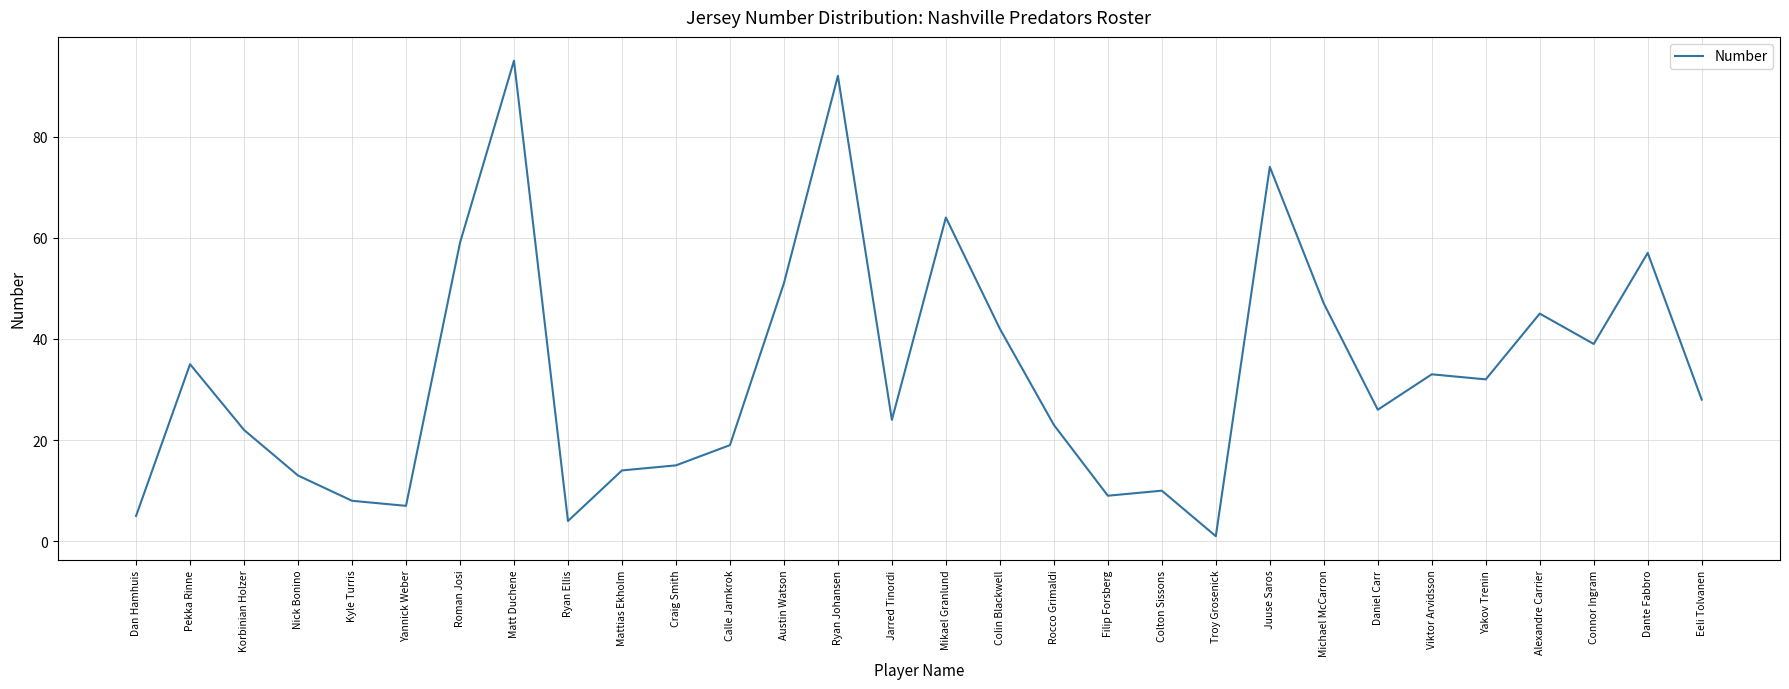

What is the sum of the values at Mattias Ekholm and Ryan Johansen?

106